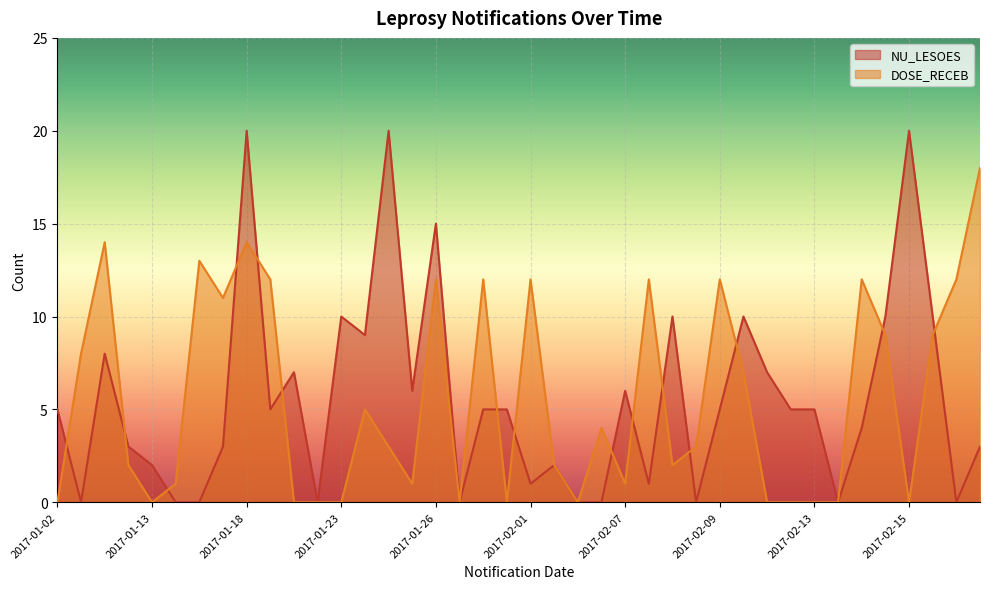

Rank the series by their maximum value, from lowest to highest.

DOSE_RECEB, NU_LESOES